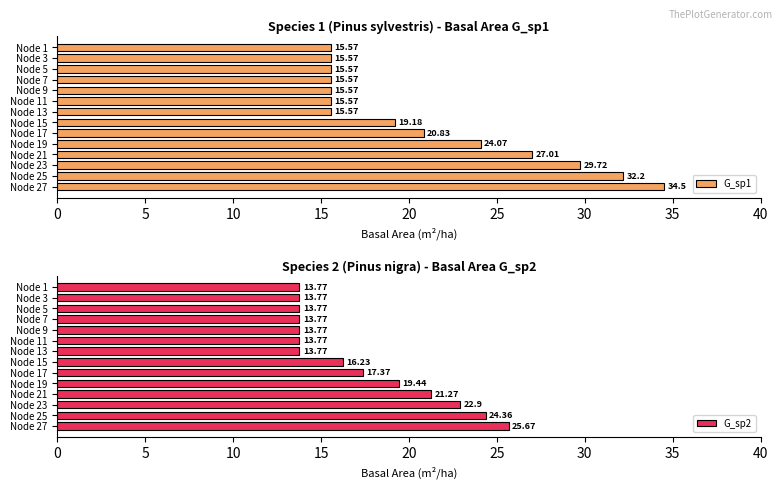

What is the difference between the second highest and second lowest values in the G_sp2 series?

10.6